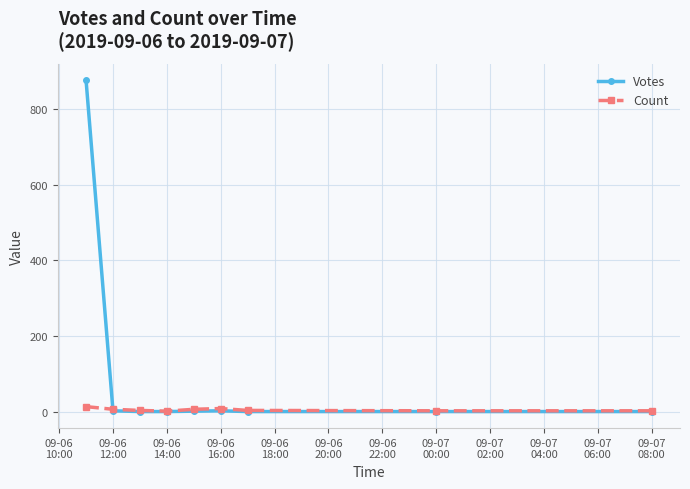

Which series has the largest range (max minus min)?

Votes